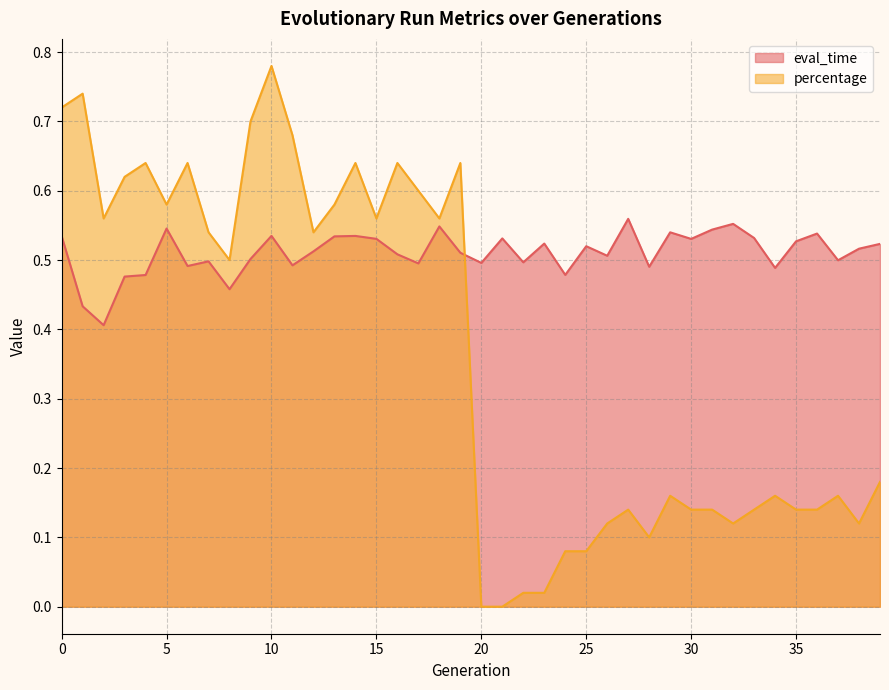

Count the number of data series in this chart.

2